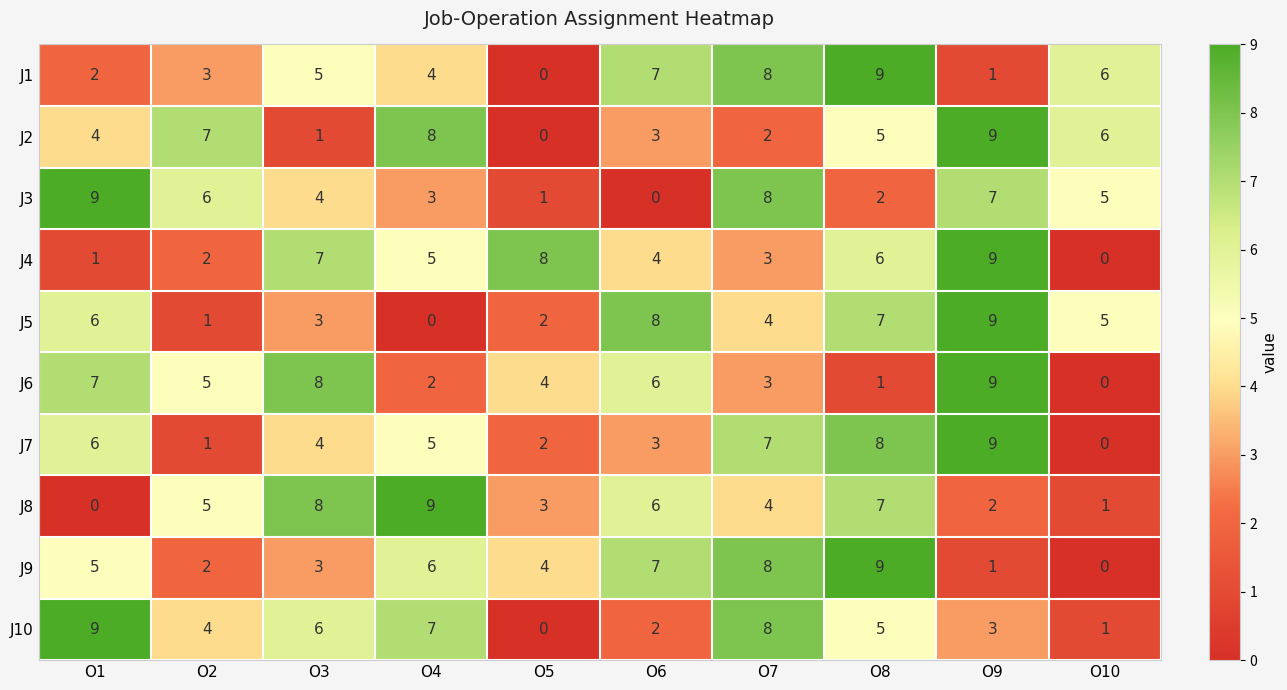

What is the sum of the J6 values at O5 and O6?

10